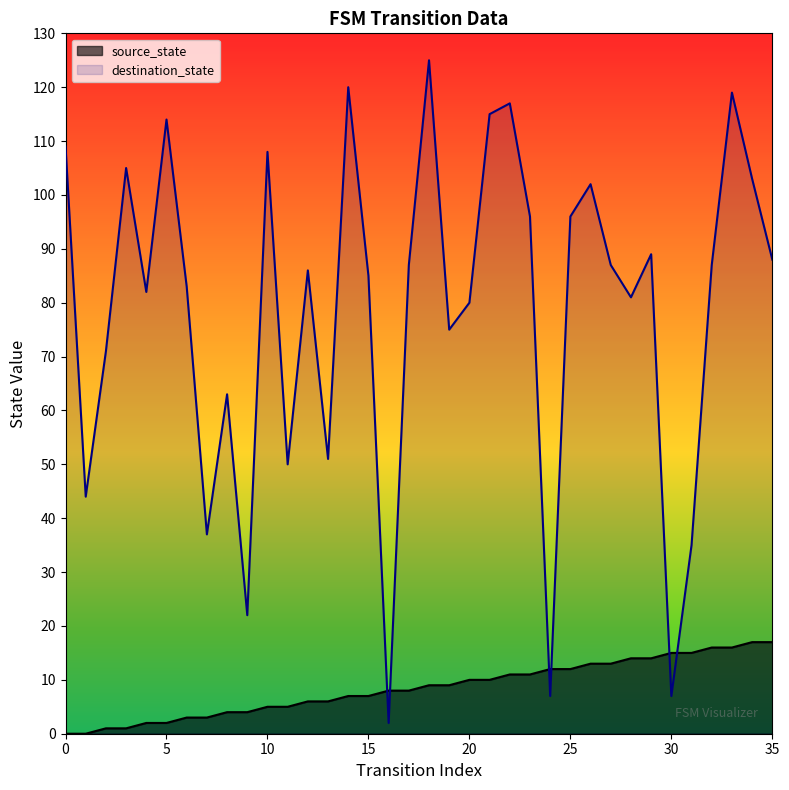

What are all the series names shown in the legend?

source_state, destination_state